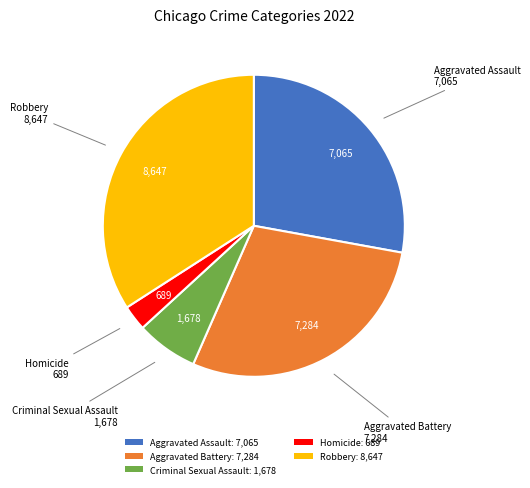

The Robbery: 8,647 slice represents 34% of the pie. True or false?

True